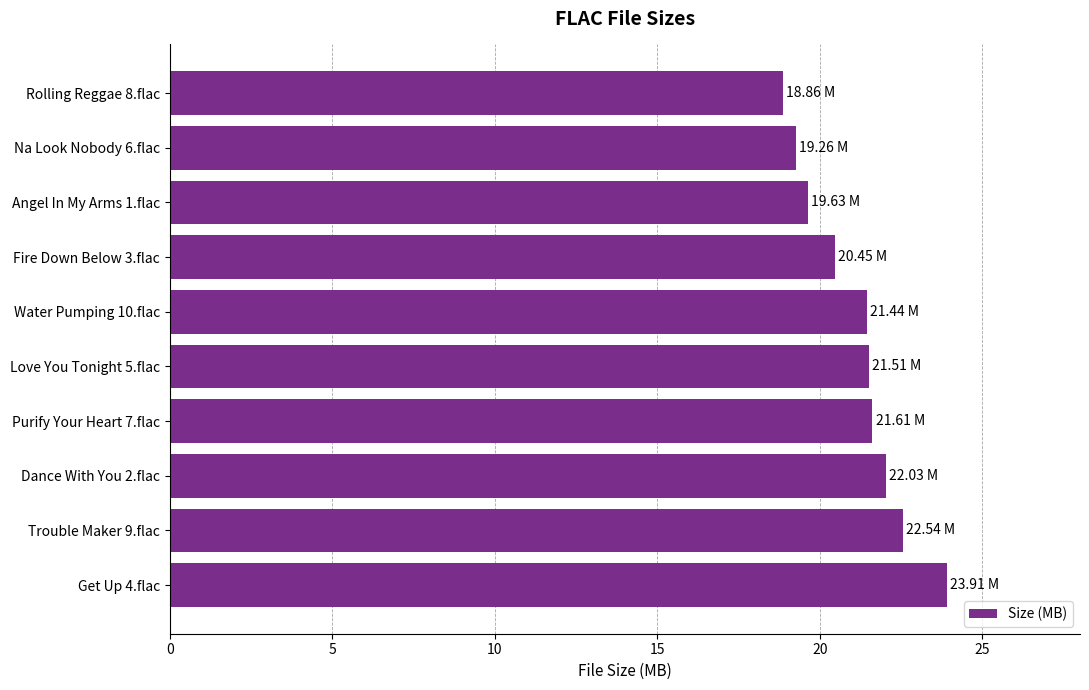

Between Angel In My Arms 1.flac and Fire Down Below 3.flac, which is larger?

Fire Down Below 3.flac